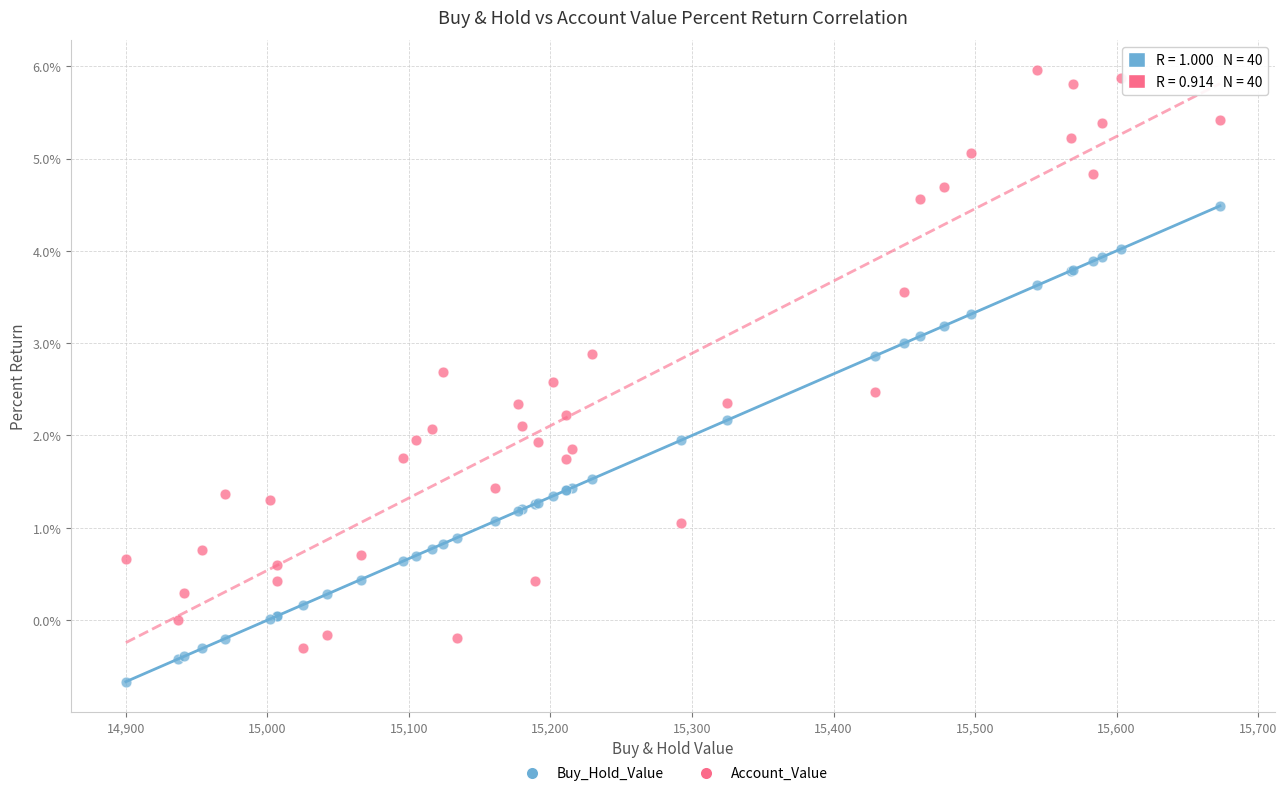

What are all the series names shown in the legend?

Buy_Hold_Value, Account_Value